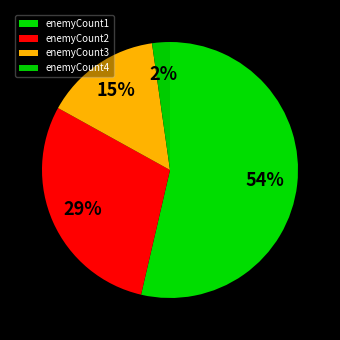

Is enemyCount1 the majority of the pie?

Yes